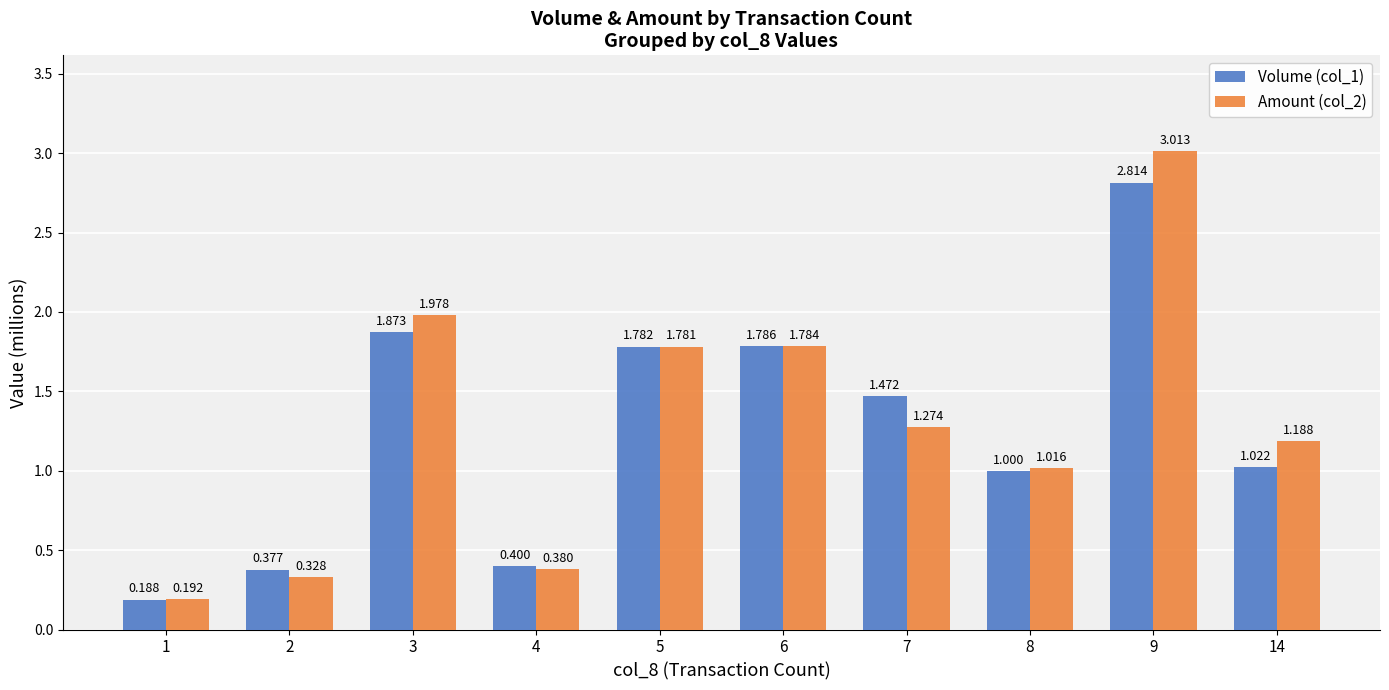

What is the sum of the Volume (col_1) values at 5 and 6?

3.6